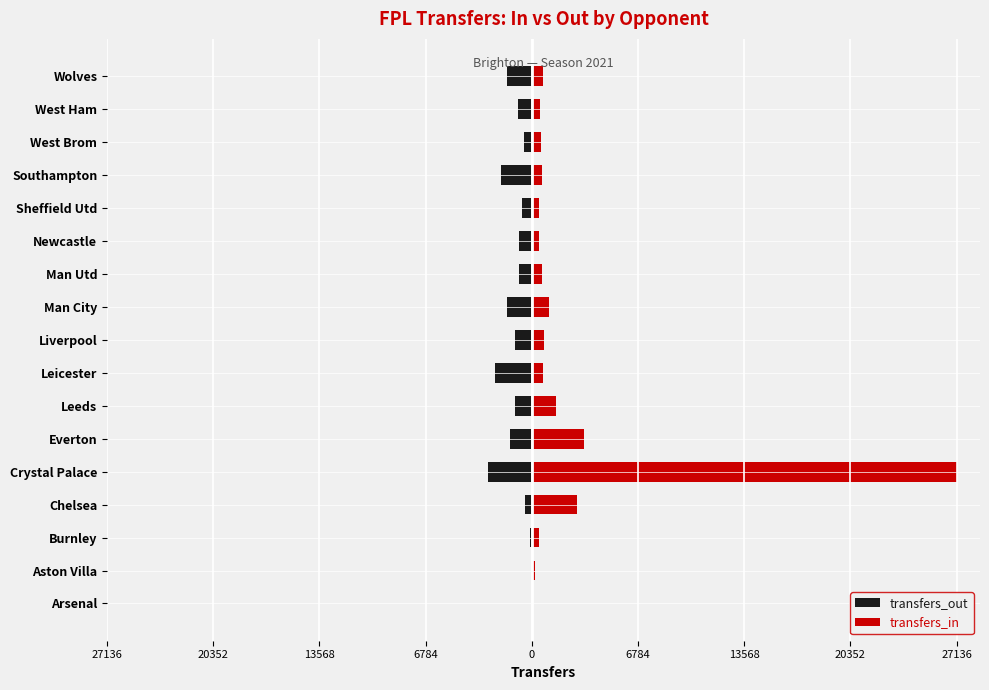

The value of transfers_out at Man City is -896. True or false?

False